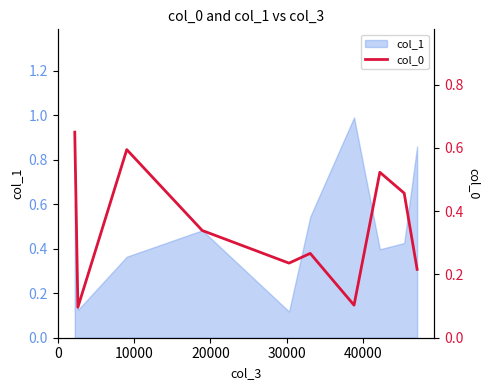

How many categories are shown in the chart?

10